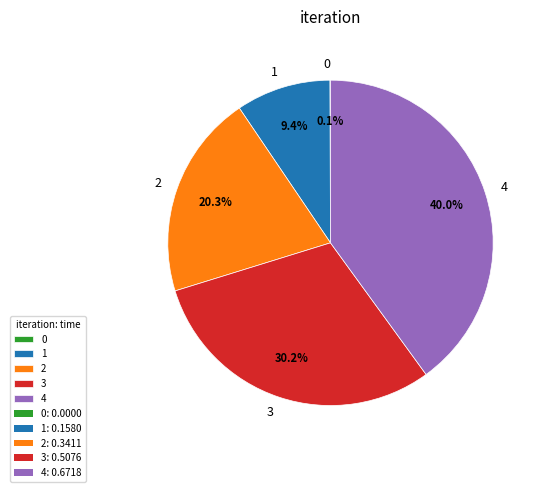

What percentage is NOT represented by 3?

69.8%